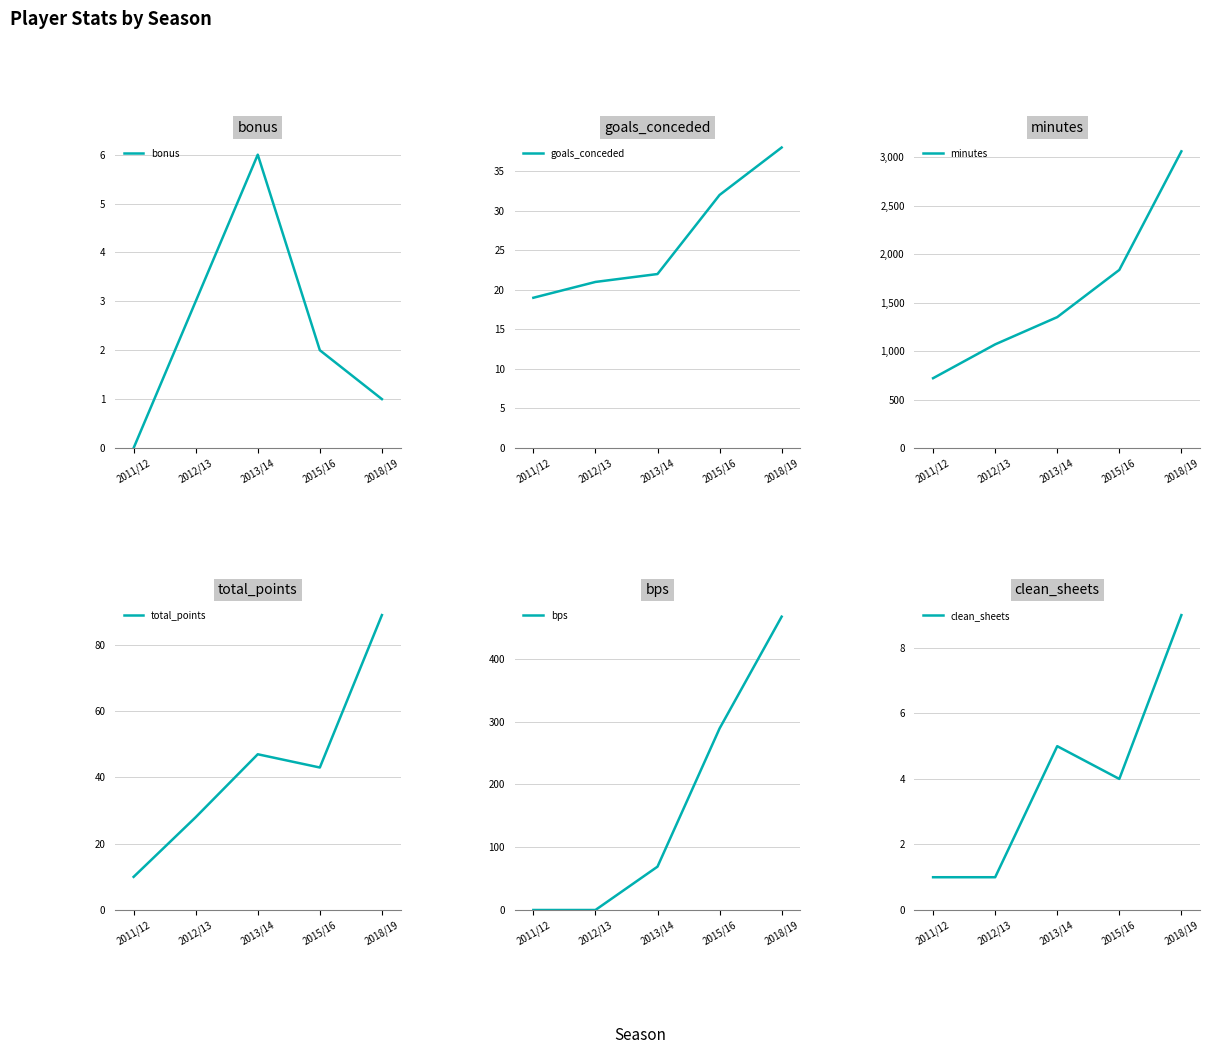

Which has a higher value, 2013/14 or 2012/13?

2013/14